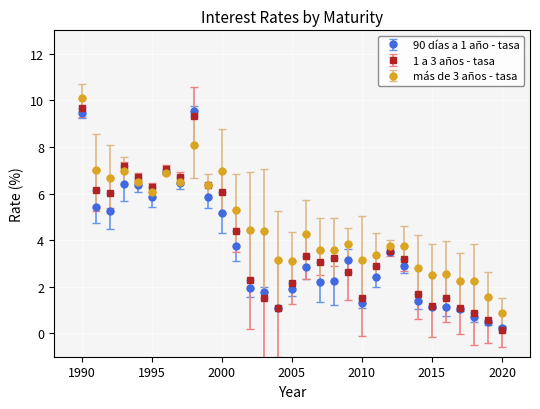

What is the value of the más de 3 años - tasa point at the 4th from the left?

7.0